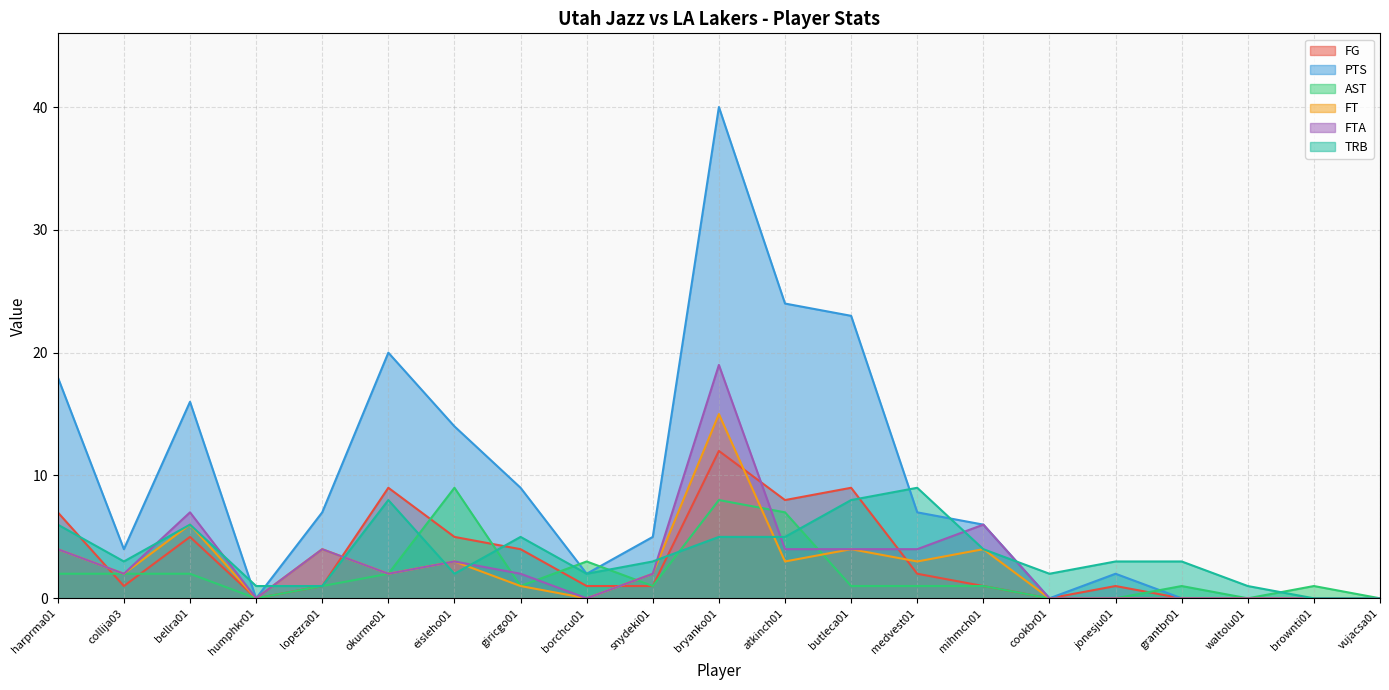

How many interior local valleys does the FTA series have?

4